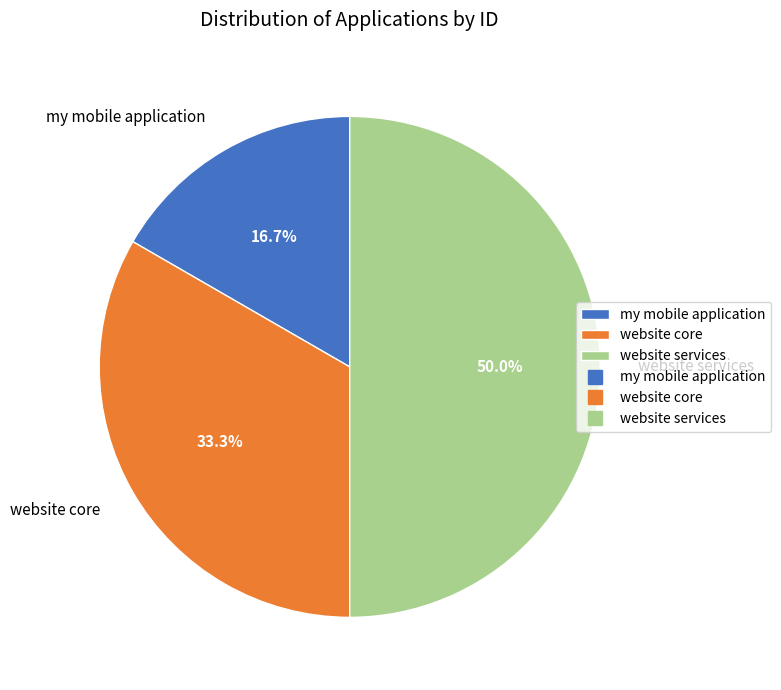

What is the ratio of the value at website services to the value at website core?

1.5